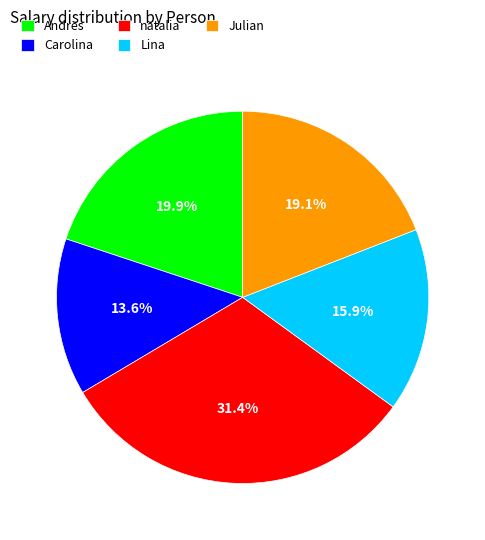

What percentage is the natalia slice, to the nearest percent?

31%